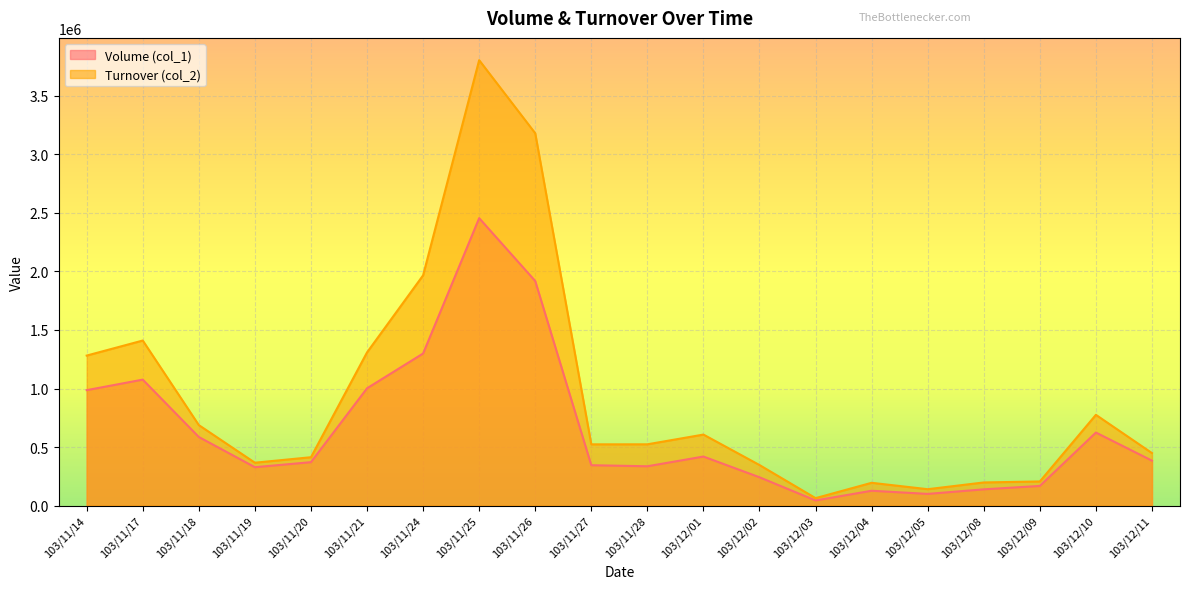

Between 103/11/21 and 103/12/05, which series saw the biggest shift?

Turnover (col_2)